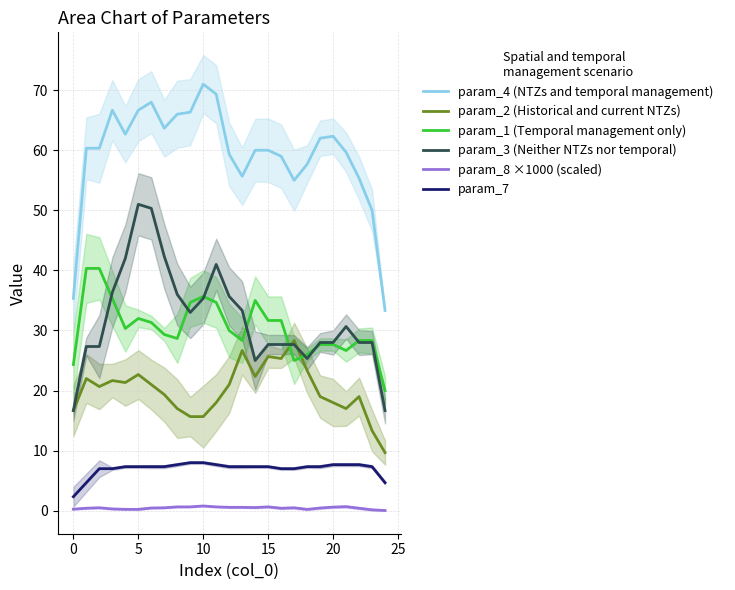

What is the difference between the second highest and minimum values in the param_2 (Historical and current NTZs) series?

17.0